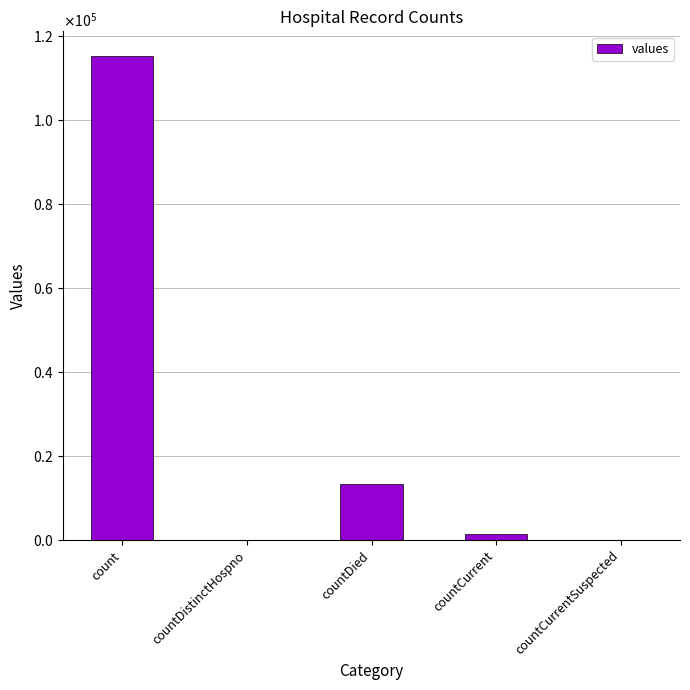

Are the bars horizontal?

No